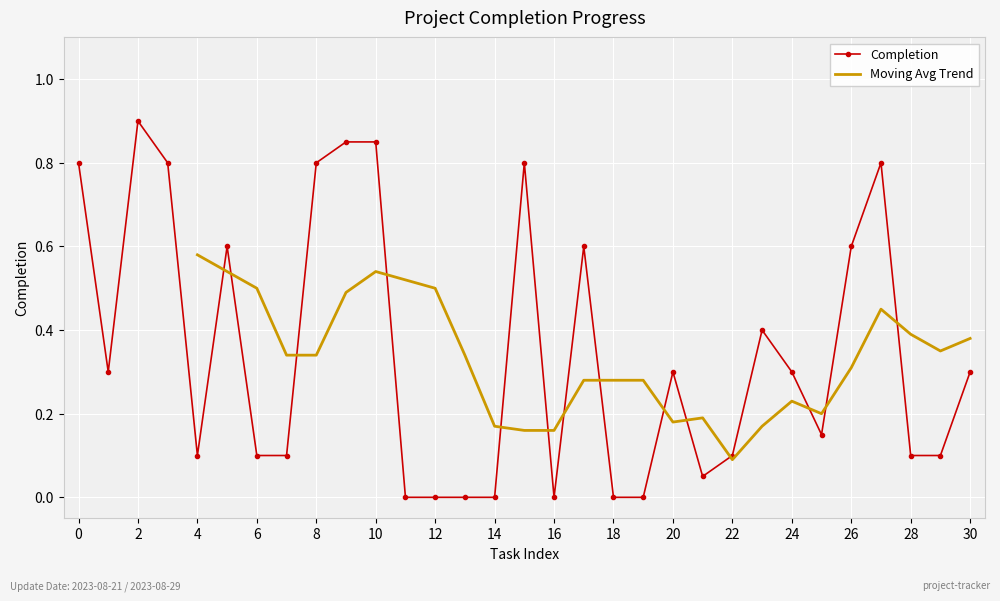

What is the difference between the maximum and minimum values?

0.9